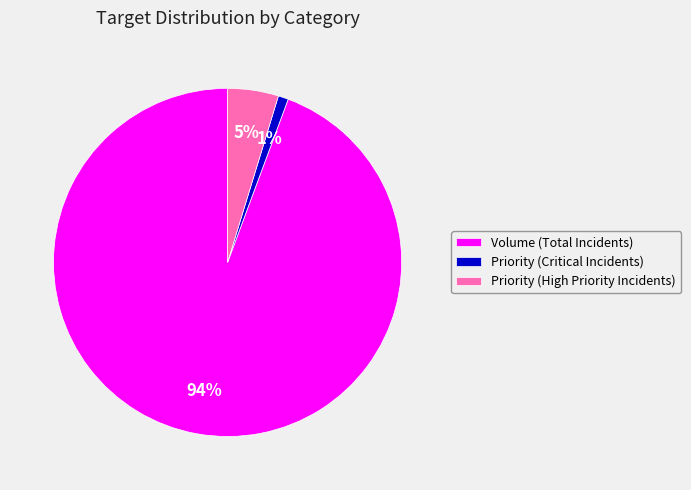

What percentage is the Priority (Critical Incidents) slice, to the nearest percent?

1%